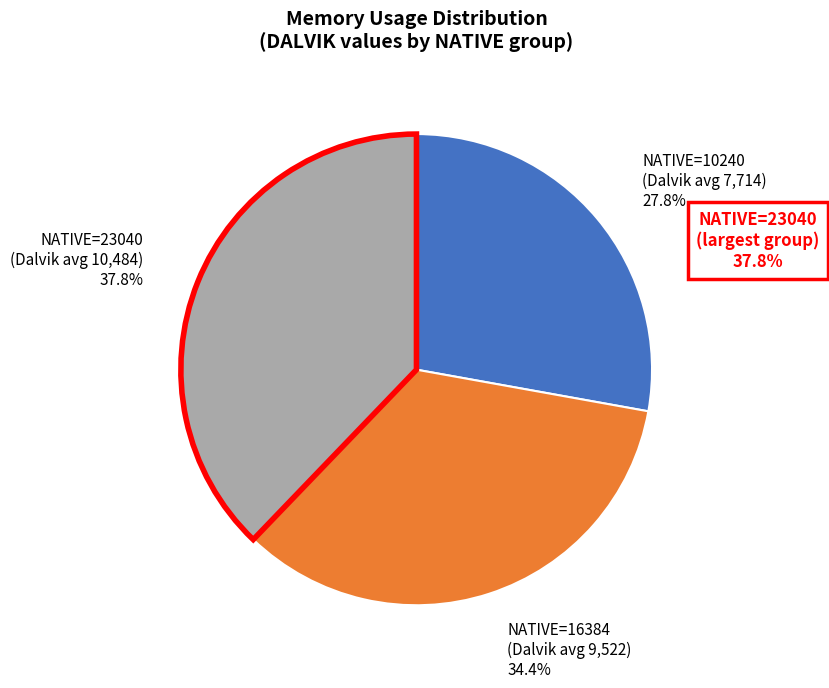

Which slice is the largest?

23040